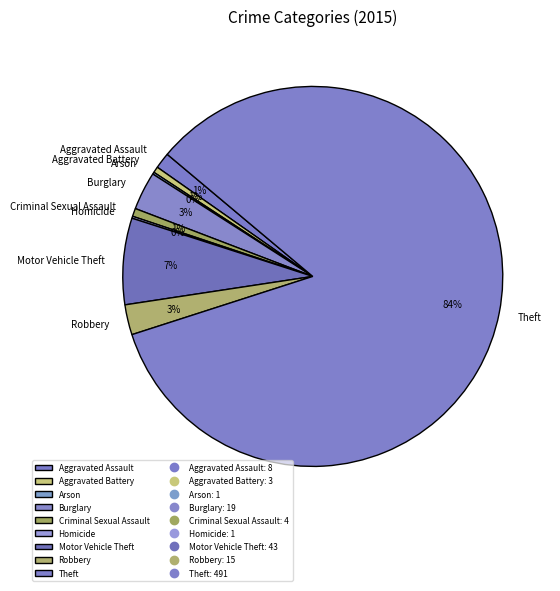

To the nearest percent, what percentage of the pie is Robbery?

3%